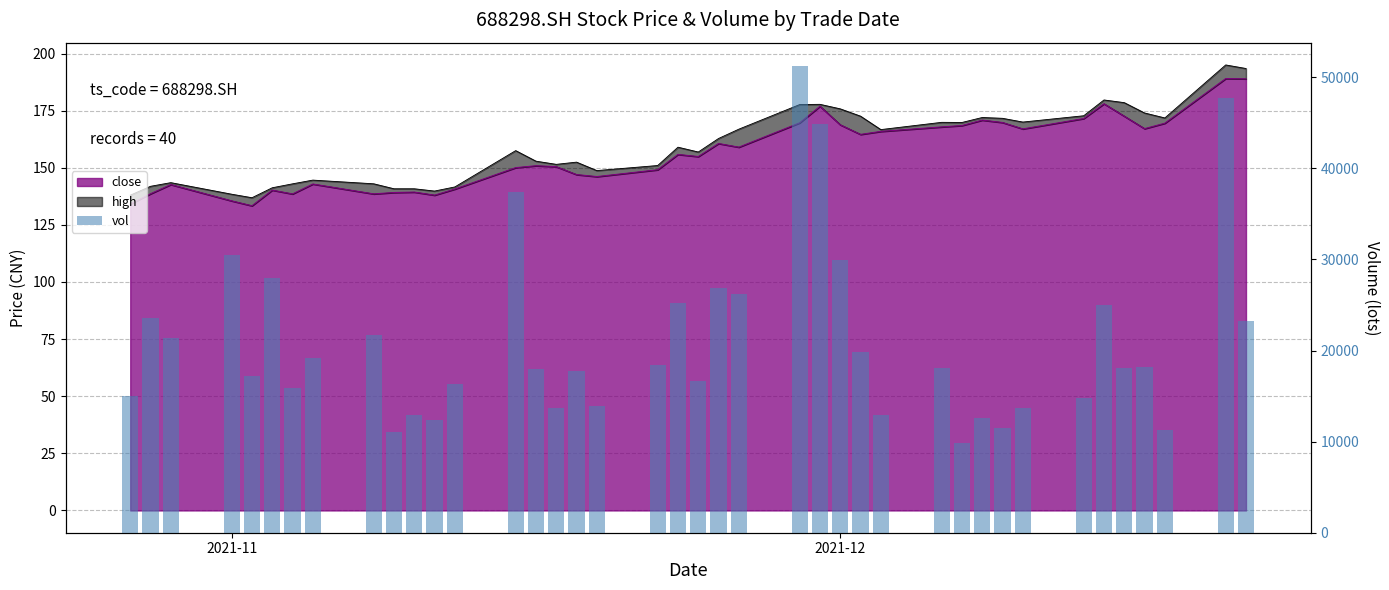

How many data points are less than 18070?

20